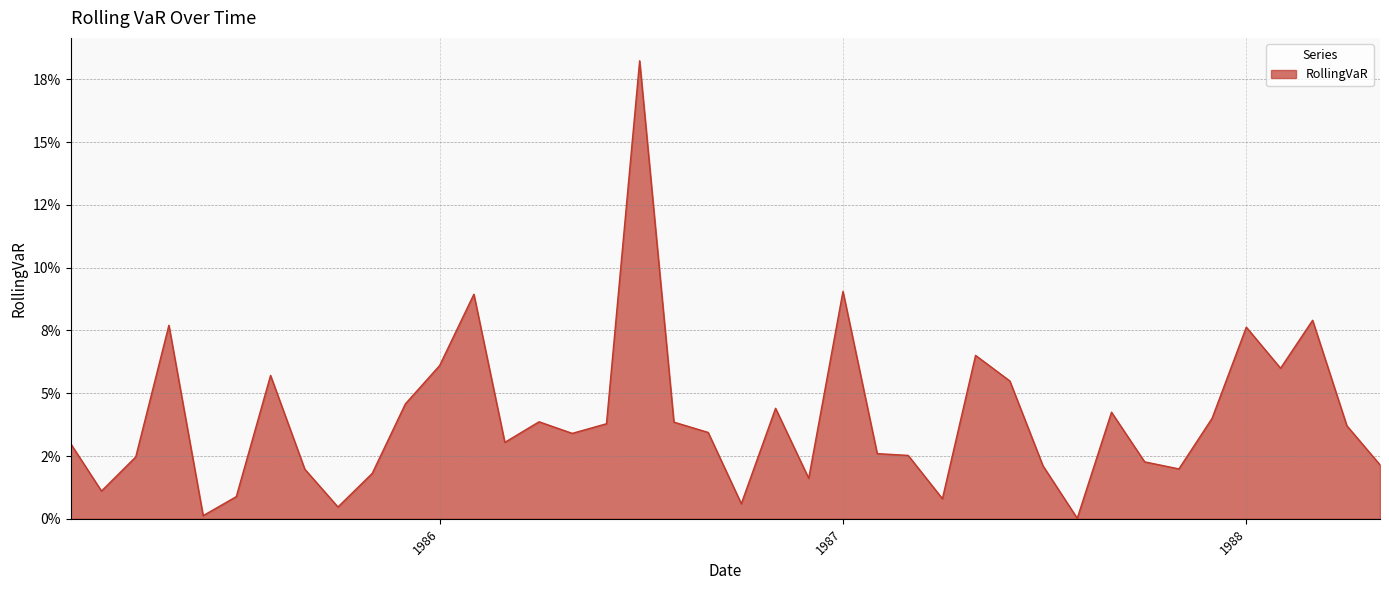

Which label corresponds to the smallest value in the chart?

1987-08-01